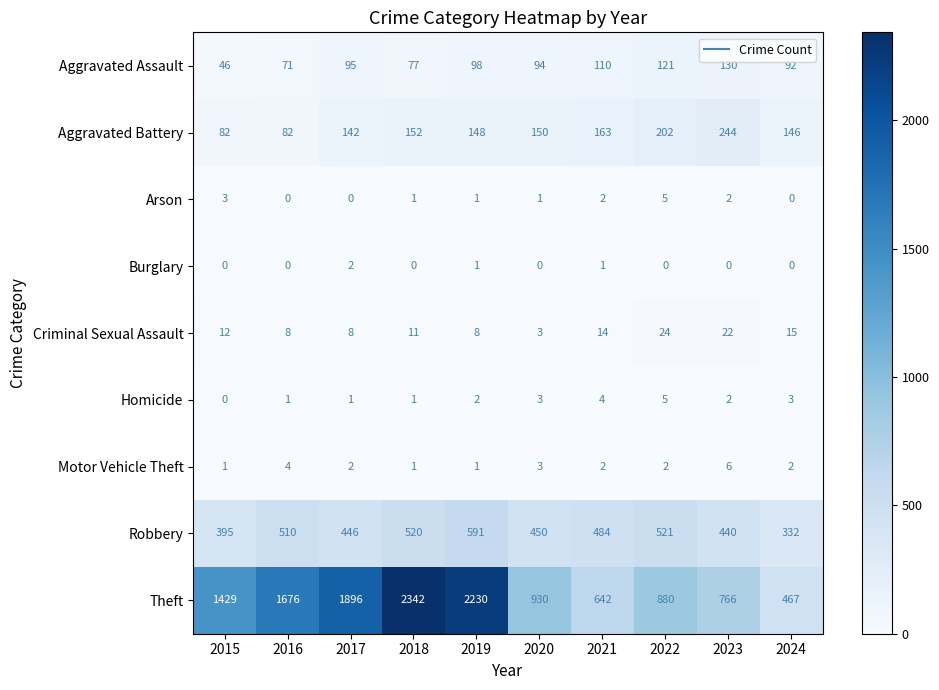

What is the difference between the Criminal Sexual Assault values at 2017 and 2022?

16